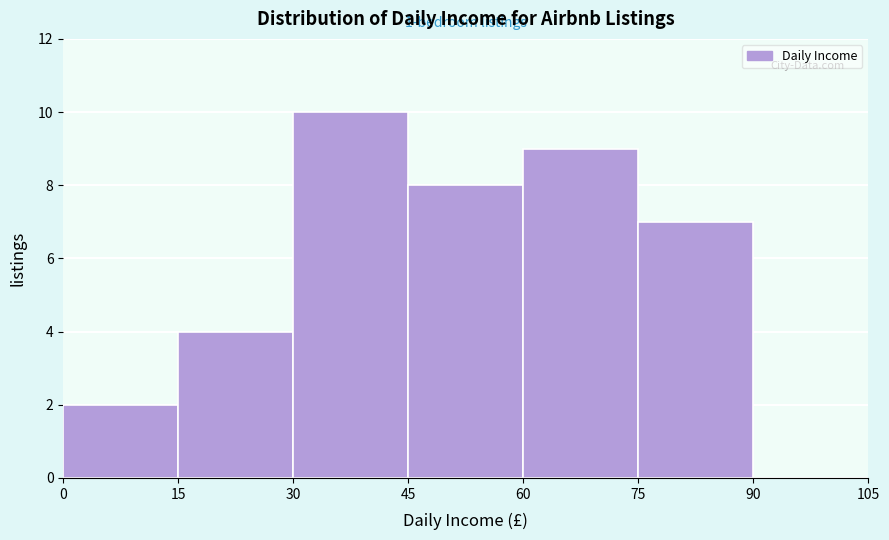

Over which range of the x-axis is the bar tallest?

30 to 45